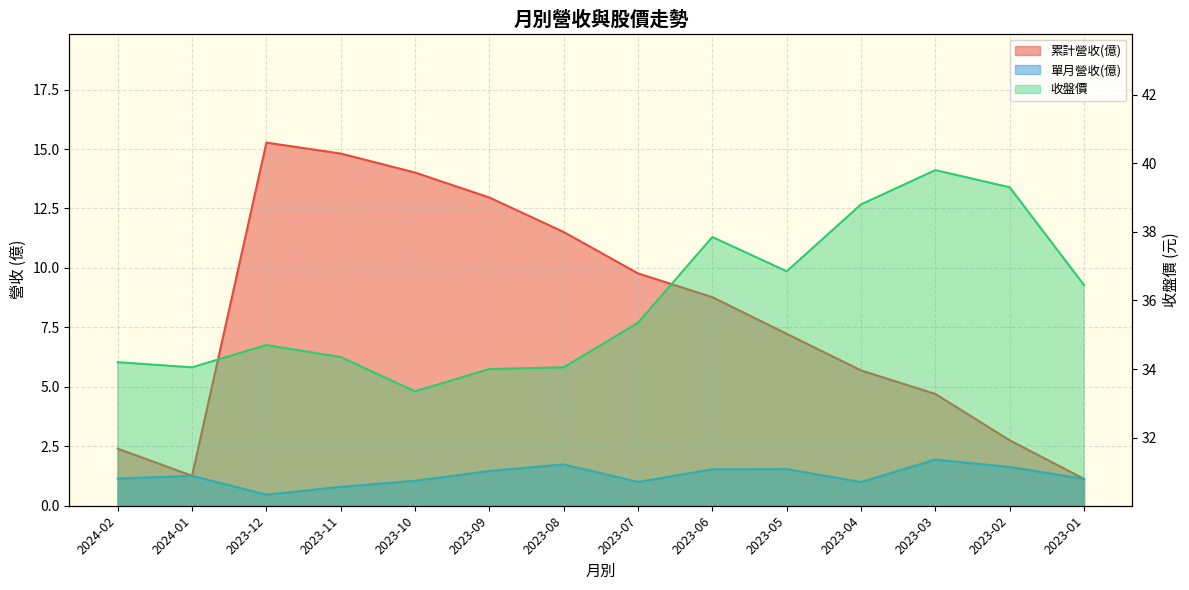

What is the label of the 12th point from the right?

2023-12